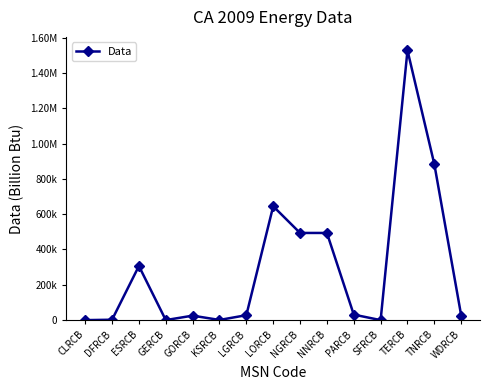

Does the chart have visible grid lines?

No